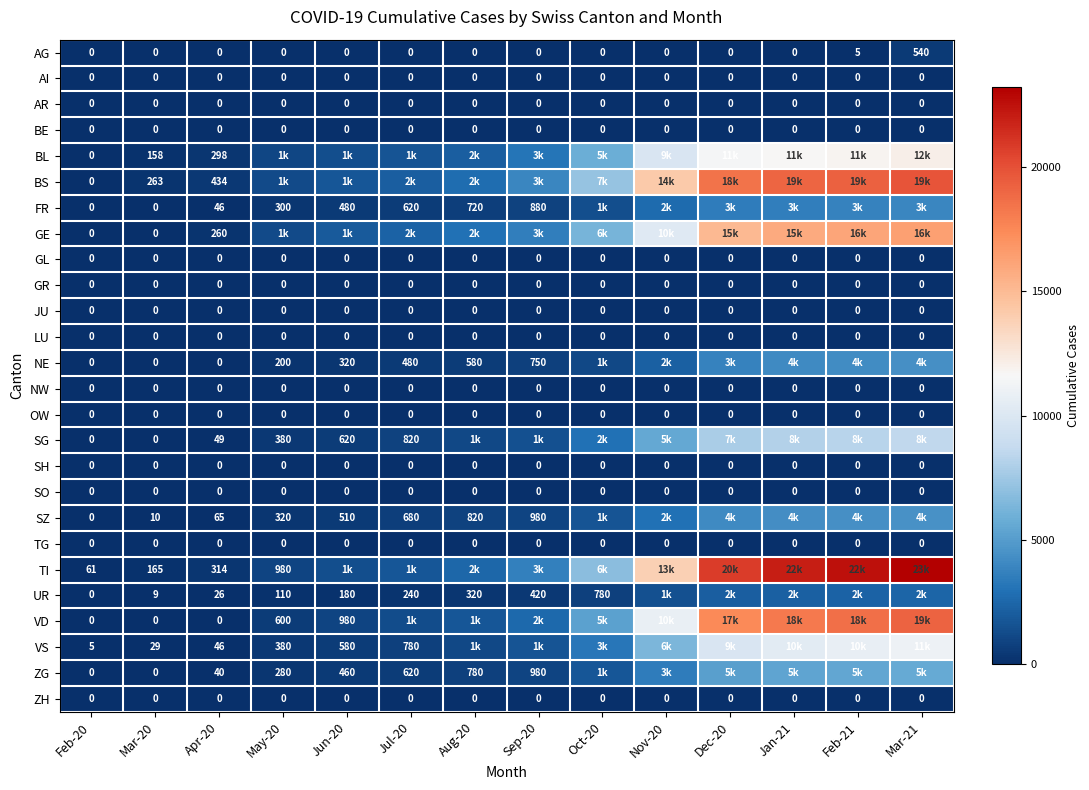

True or false: ZH has a value of 0 at Feb-20.

True